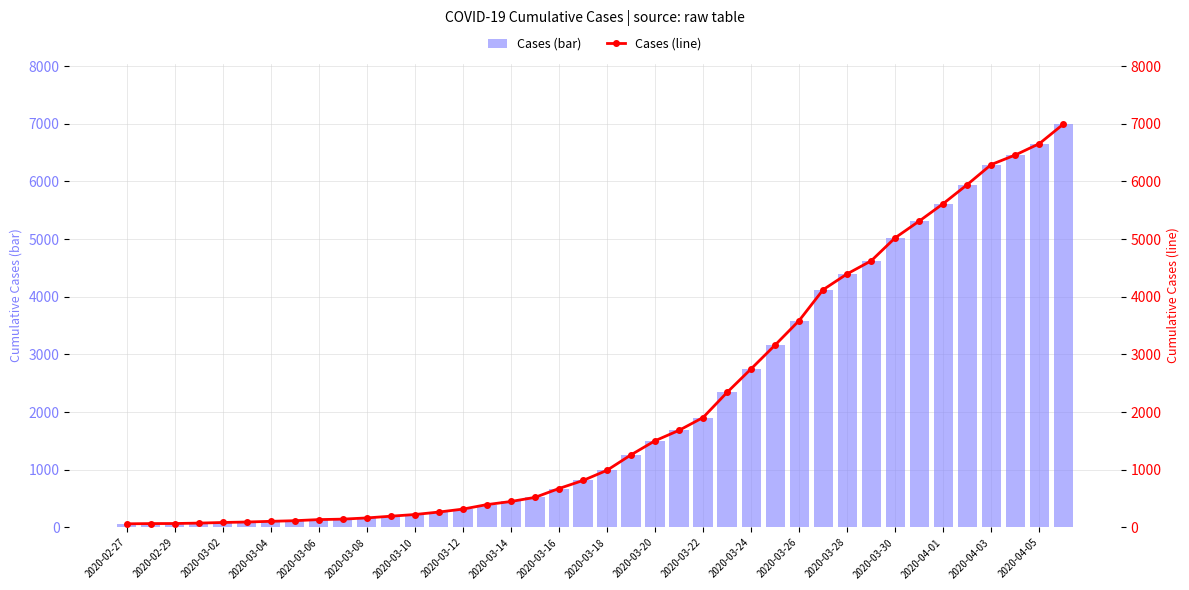

What is the difference between the maximum and minimum values in the value (line) series?

6930